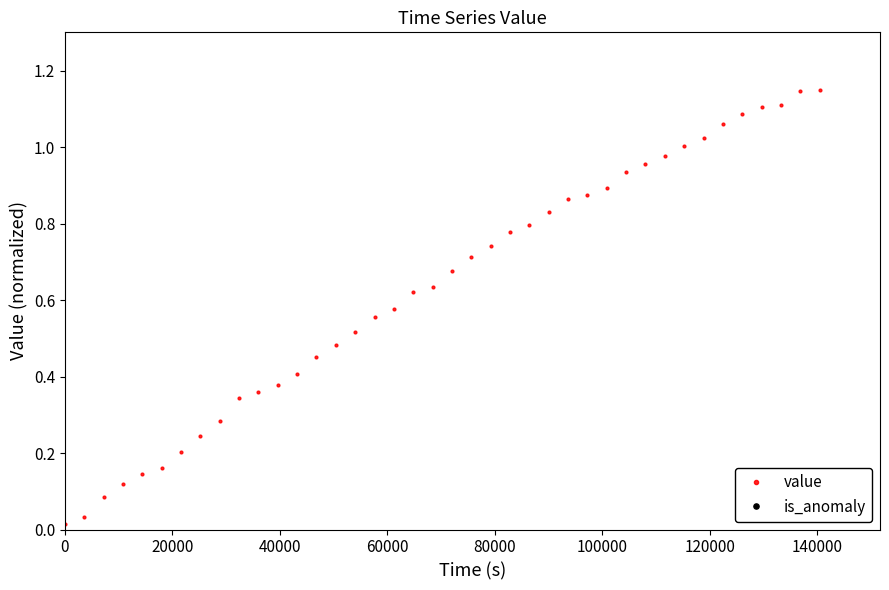

True or false: the data has more than 2 interior local peaks.

False